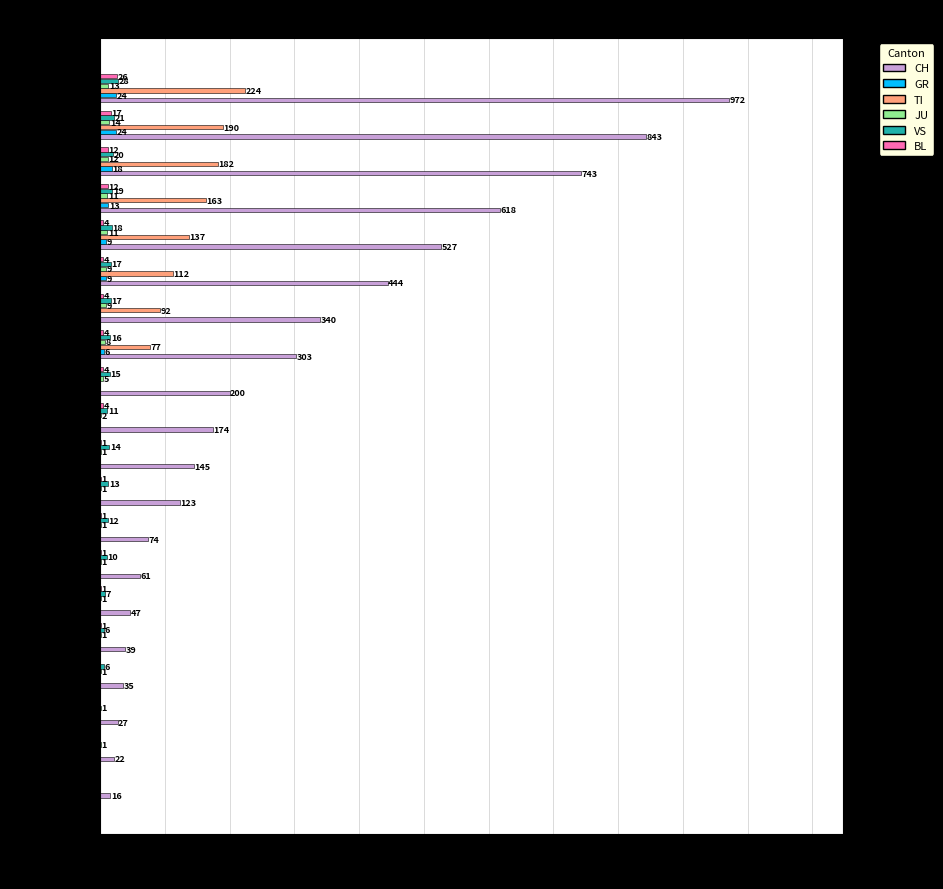

Which series has the largest total across all categories?

CH